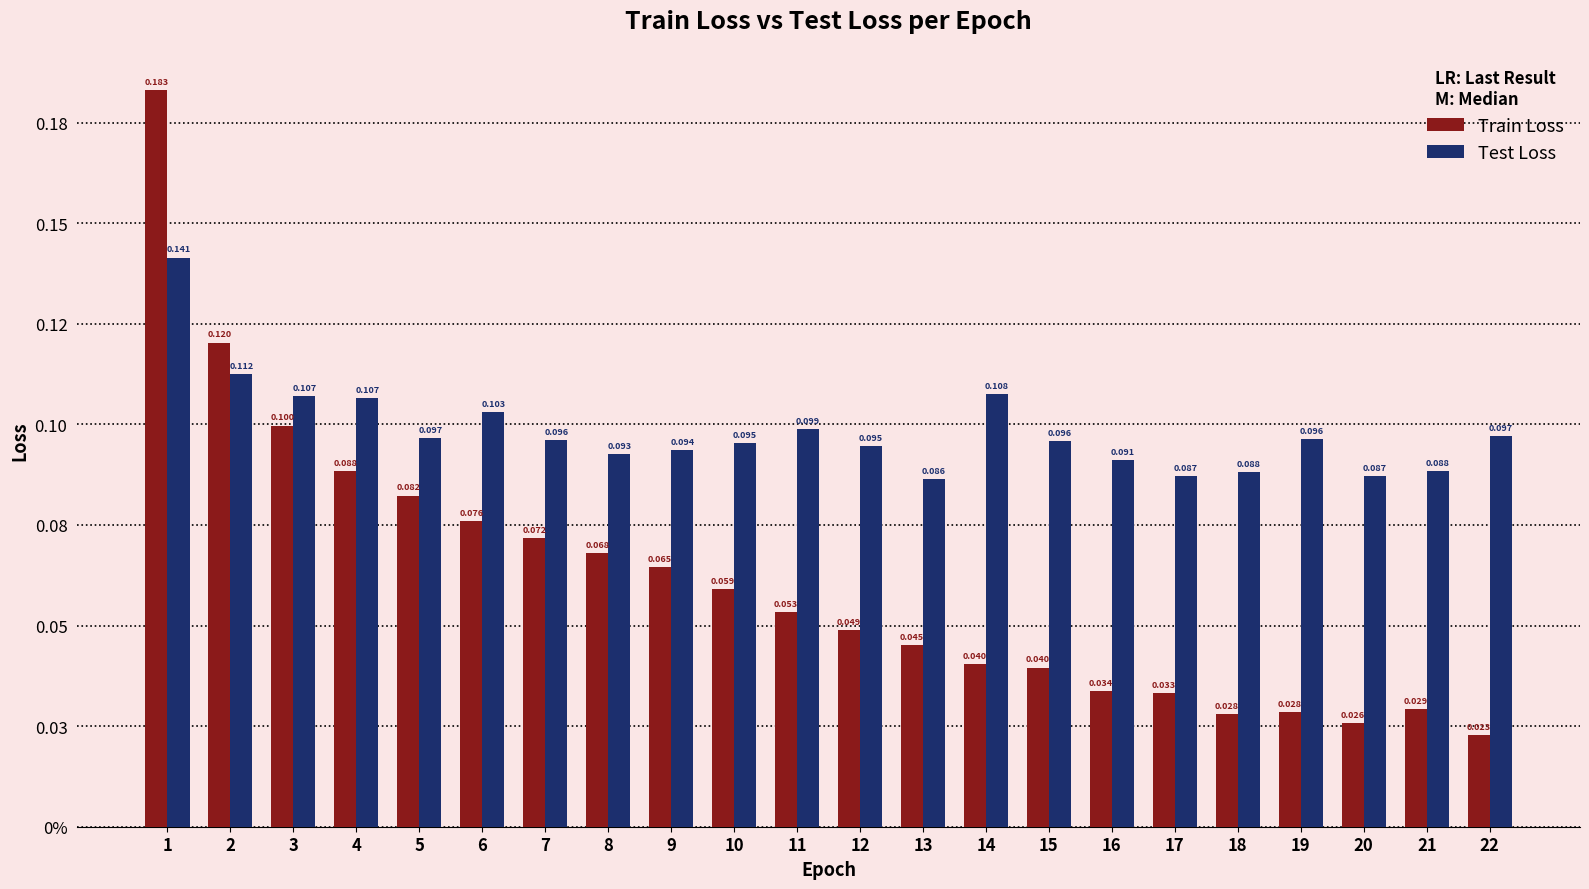

Which series has the widest spread of values?

Train Loss